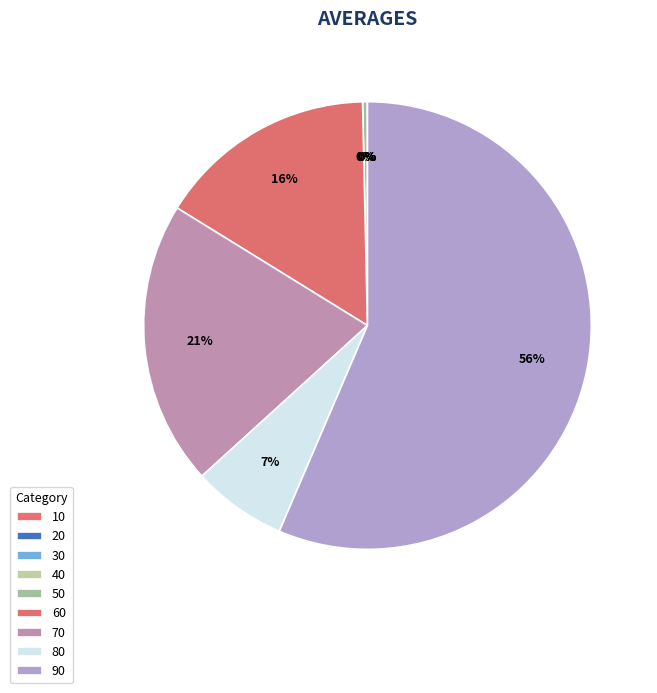

To the nearest percent, what percentage of the pie is 80?

7%